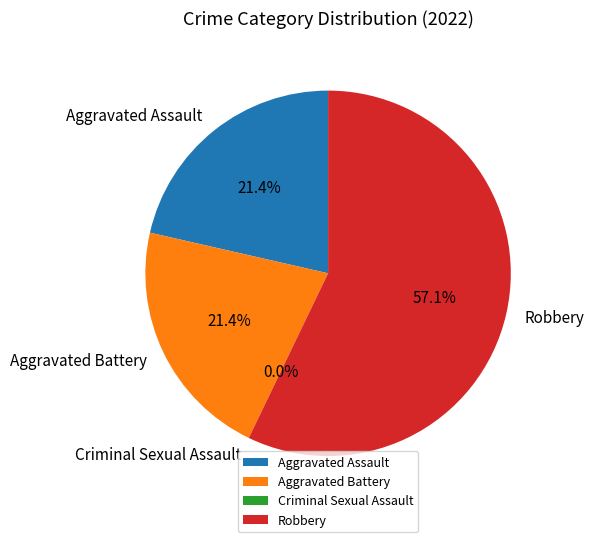

Which category has the smallest portion of the pie?

Criminal Sexual Assault